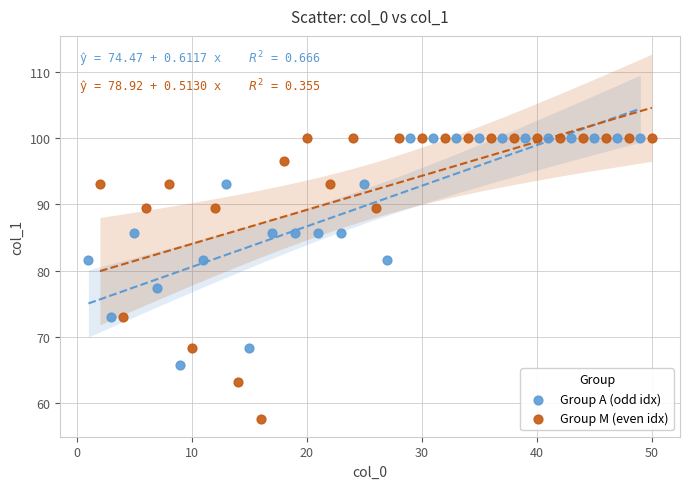

Which series has the widest spread of Y values?

Group M (even idx)